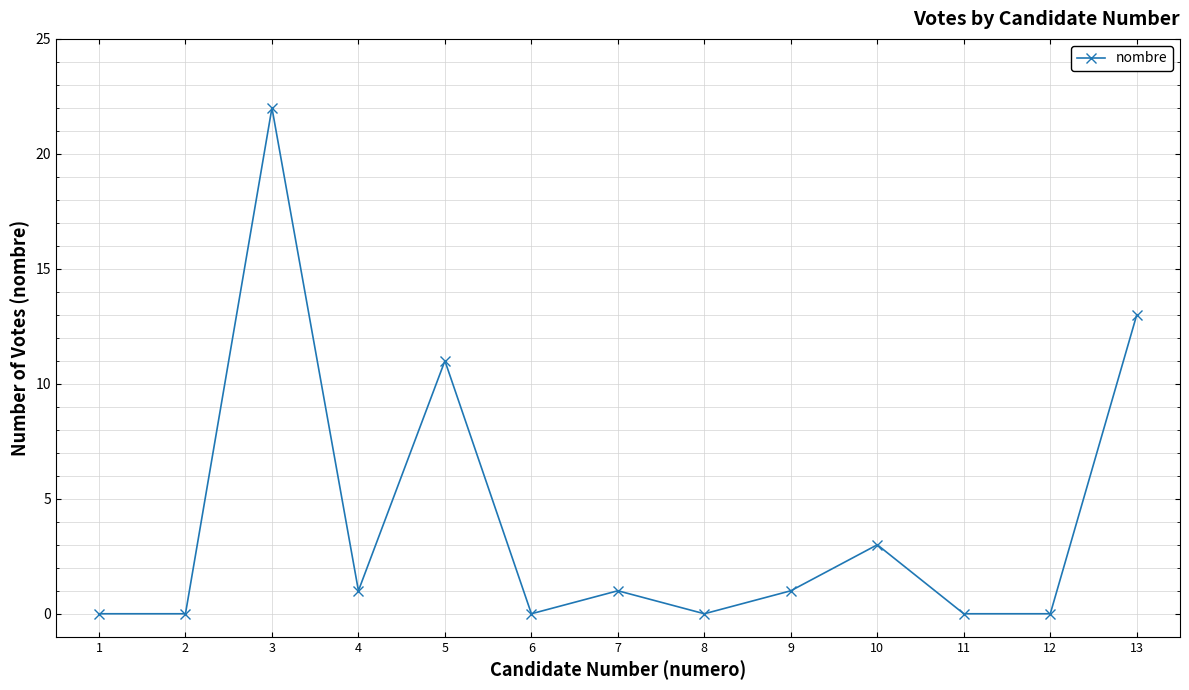

Reading left to right, transcribe all the data shown in this chart.

0	0	22	1	11	0	1	0	1	3	0	0	13